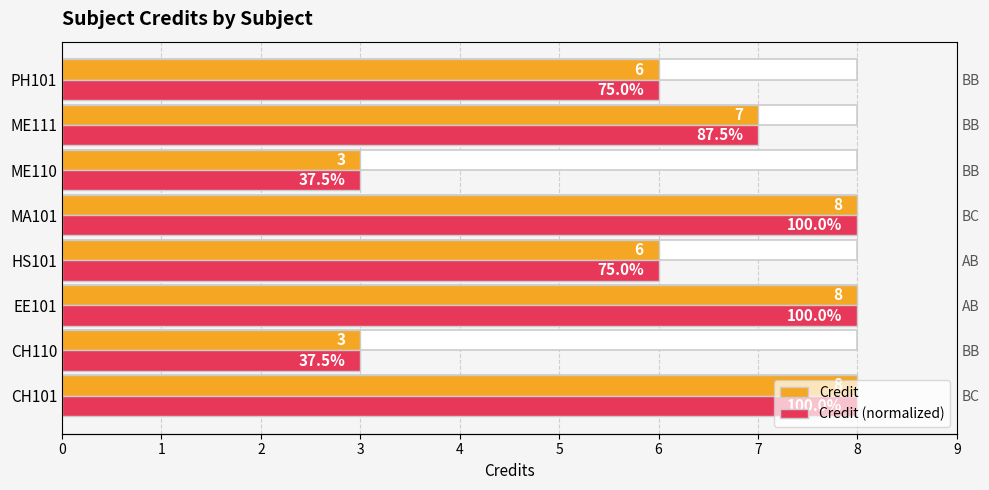

True or false: Credit has a value of 7 at ME111.

True